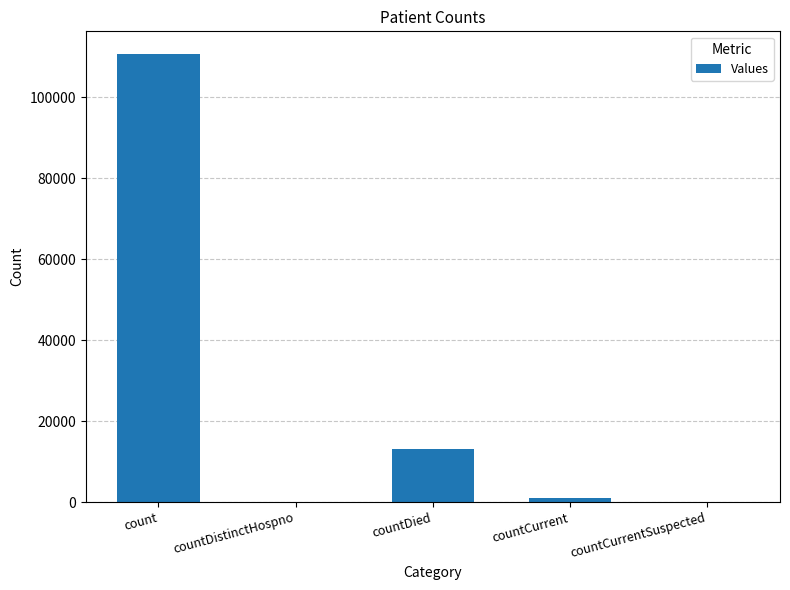

What is the sum of the values at countDied and countCurrent?

14073